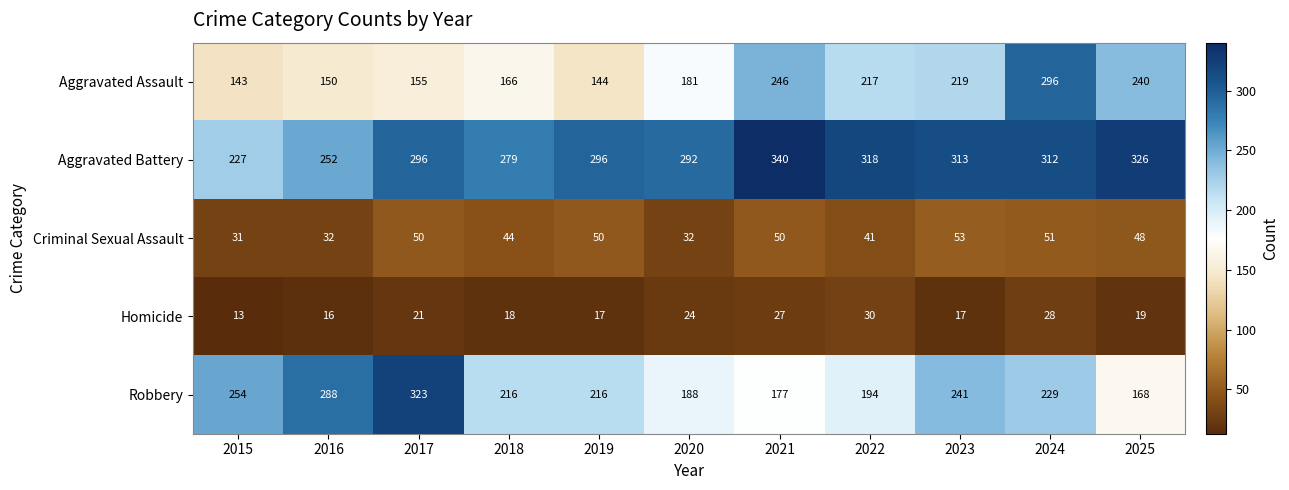

What is the greatest value displayed?

340